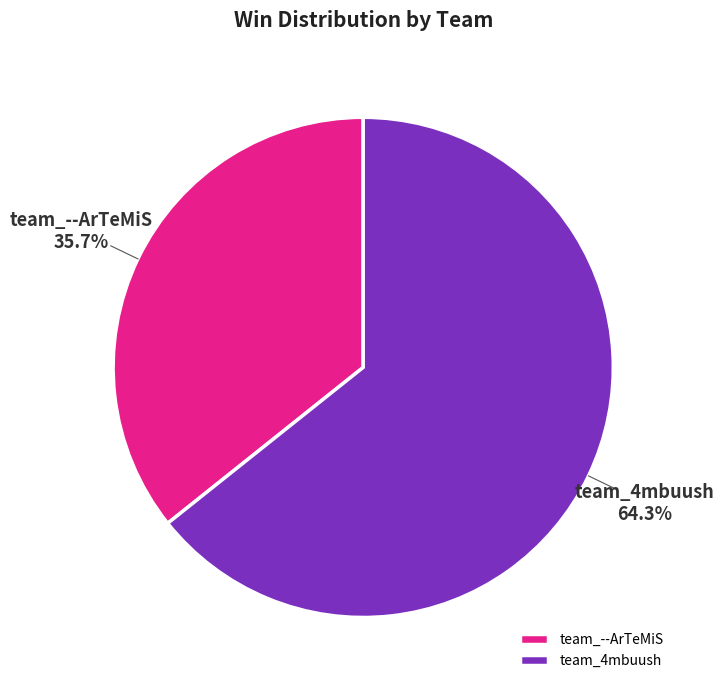

Is it true that team_4mbuush is 64% of the pie?

True